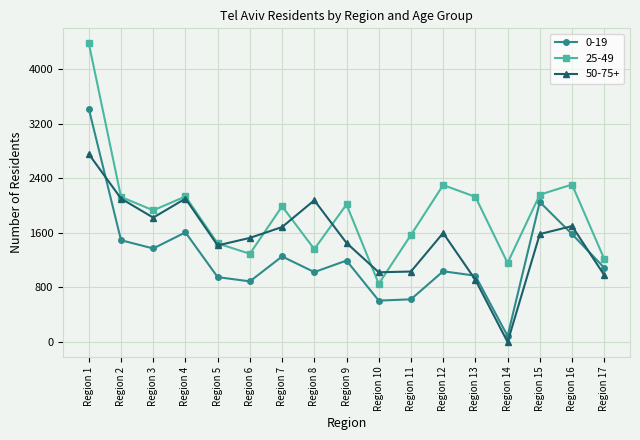

Rank the series by their average value, from highest to lowest.

25-49, 50-75+, 0-19